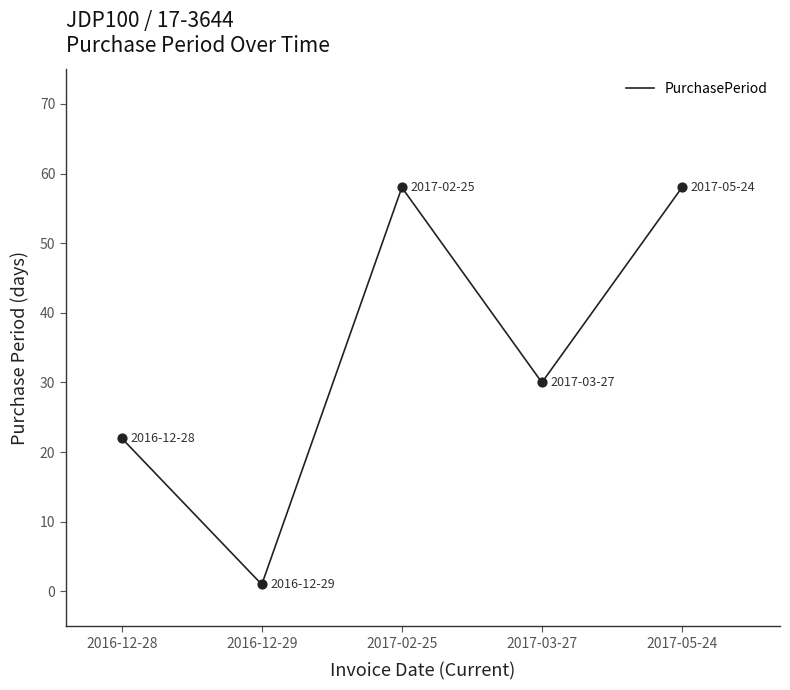

What is the change in value from 2016-12-29 to 2017-03-27?

+29